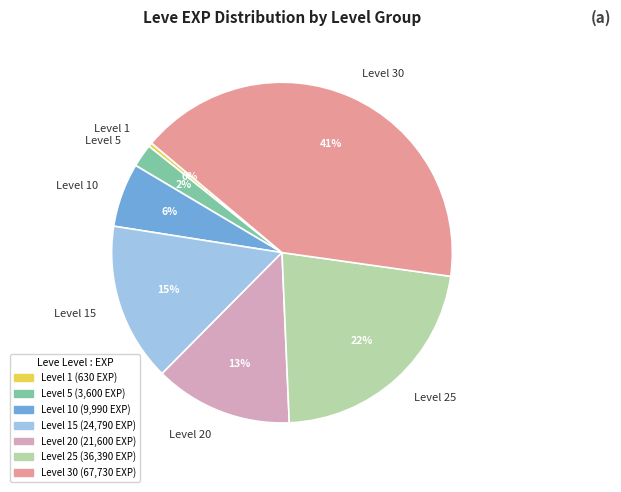

Count the number of slices in the pie.

7